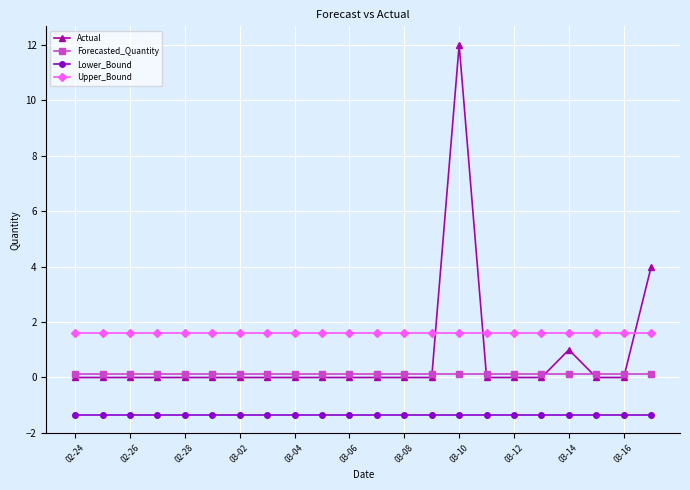

Reading right to left, extract all data points from this chart.

Actual: 4.0	0.0	0.0	1.0	0.0	0.0	0.0	12.0	0.0	0.0	0.0	0.0	0.0	0.0	0.0	0.0	0.0	0.0	0.0	0.0	0.0	0.0
Forecasted_Quantity: 0.1	0.1	0.1	0.1	0.1	0.1	0.1	0.1	0.1	0.1	0.1	0.1	0.1	0.1	0.1	0.1	0.1	0.1	0.1	0.1	0.1	0.1
Lower_Bound: -1.3	-1.3	-1.3	-1.3	-1.3	-1.3	-1.3	-1.3	-1.3	-1.3	-1.3	-1.3	-1.3	-1.3	-1.3	-1.3	-1.3	-1.3	-1.3	-1.3	-1.3	-1.3
Upper_Bound: 1.6	1.6	1.6	1.6	1.6	1.6	1.6	1.6	1.6	1.6	1.6	1.6	1.6	1.6	1.6	1.6	1.6	1.6	1.6	1.6	1.6	1.6